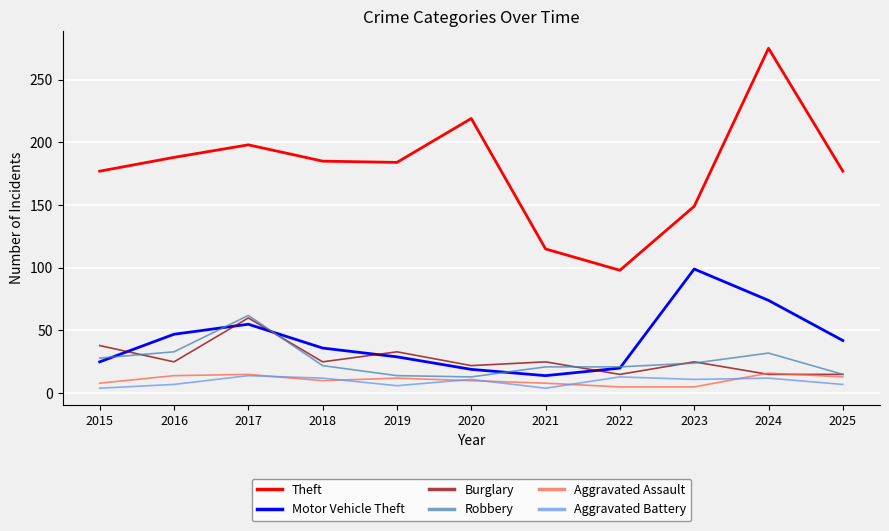

What is the sum of the Burglary values at 2015 and 2018?

63